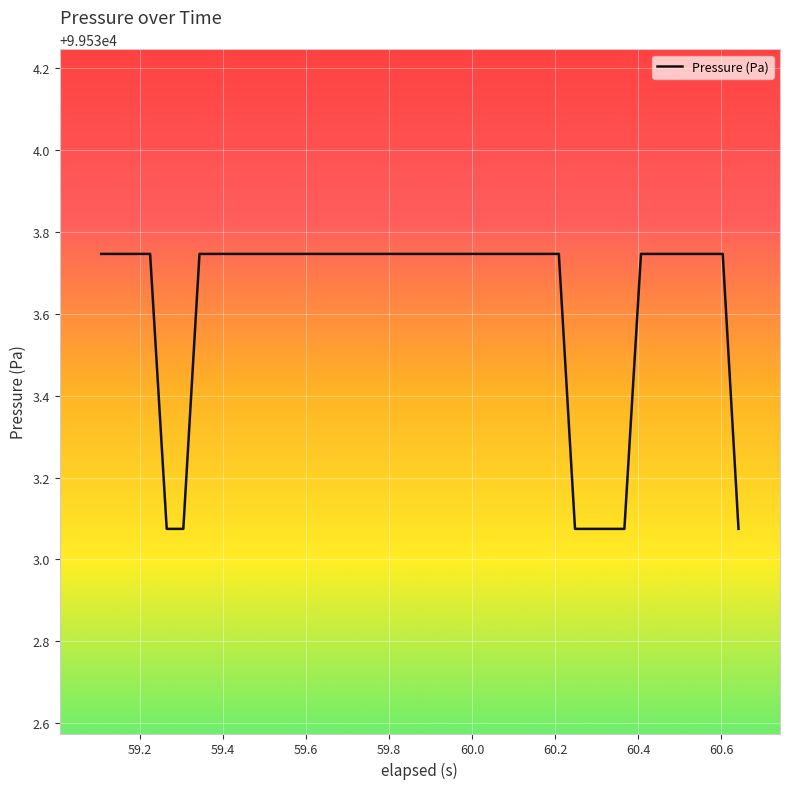

How many lines are shown in the chart?

1